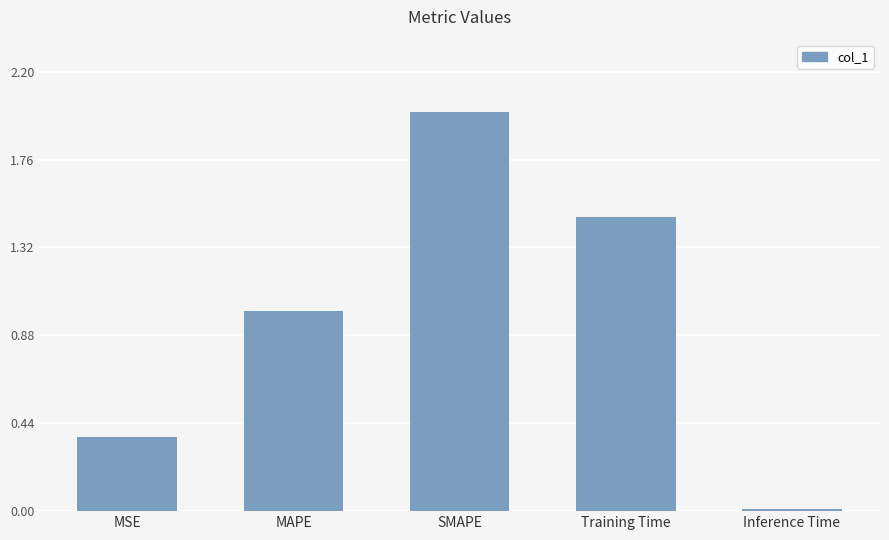

What is the change in value from SMAPE to Inference Time?

-2.0